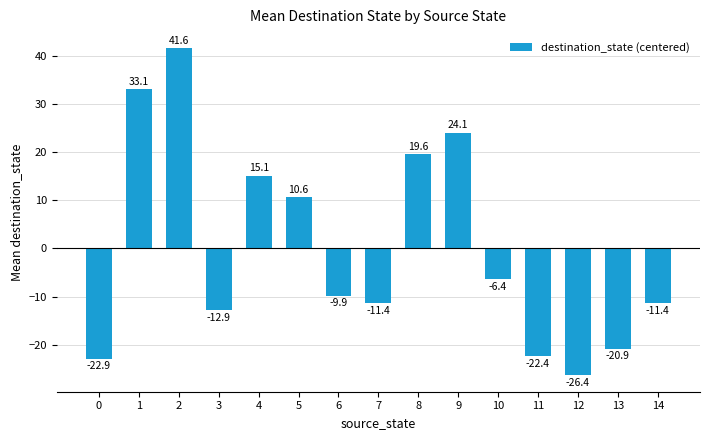

Reading right to left, what are all the values shown in this chart?

14=-11.4	13=-20.9	12=-26.4	11=-22.4	10=-6.4	9=24.1	8=19.6	7=-11.4	6=-9.9	5=10.6	4=15.1	3=-12.9	2=41.6	1=33.1	0=-22.9